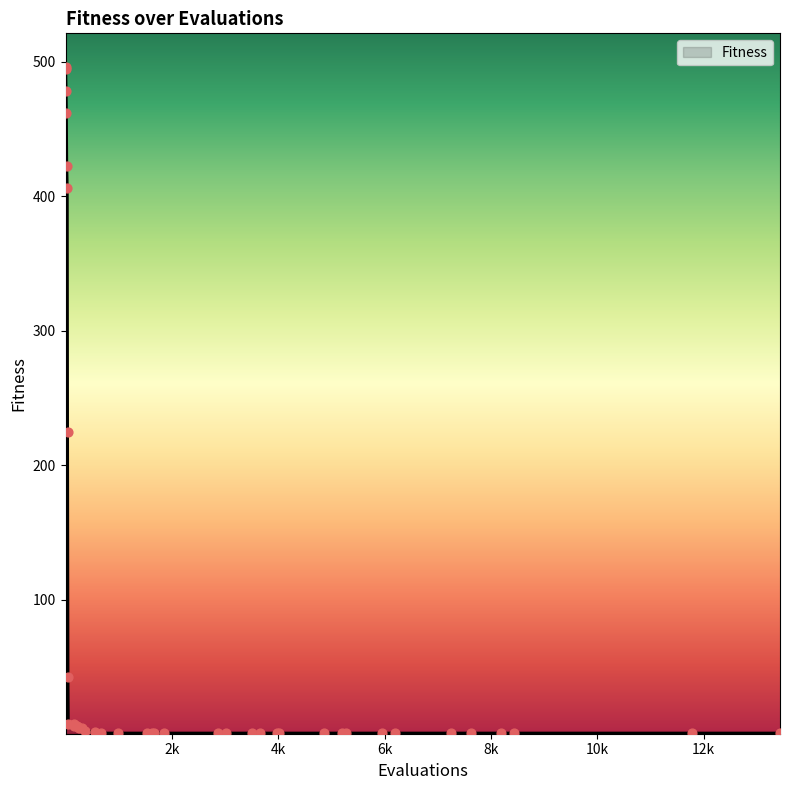

What is the difference between the maximum and minimum values?

495.3